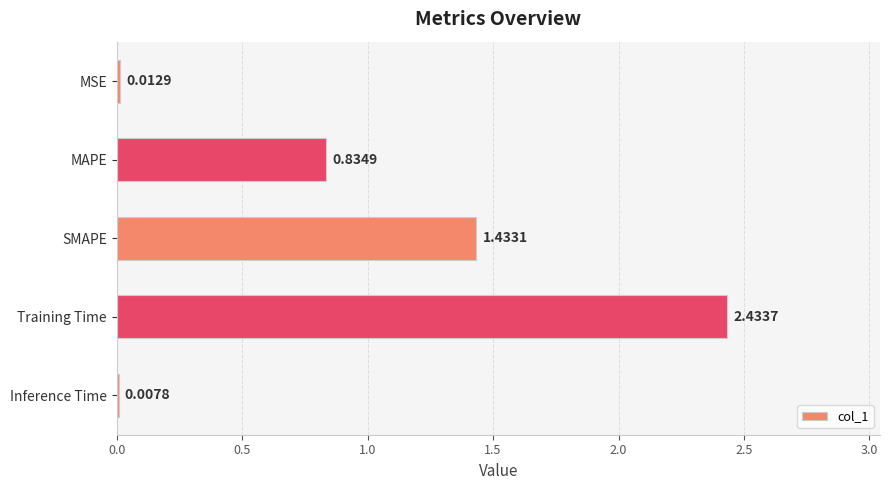

At which category does the chart reach its peak across all series?

Training Time